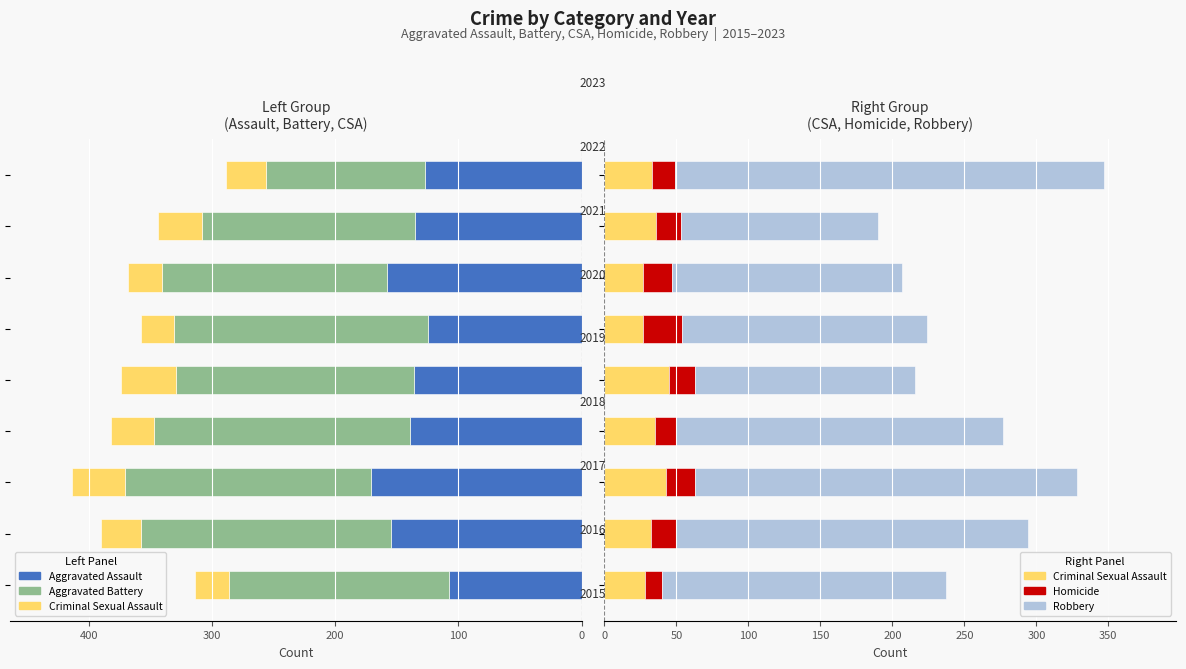

Which series has the largest range (max minus min)?

Robbery